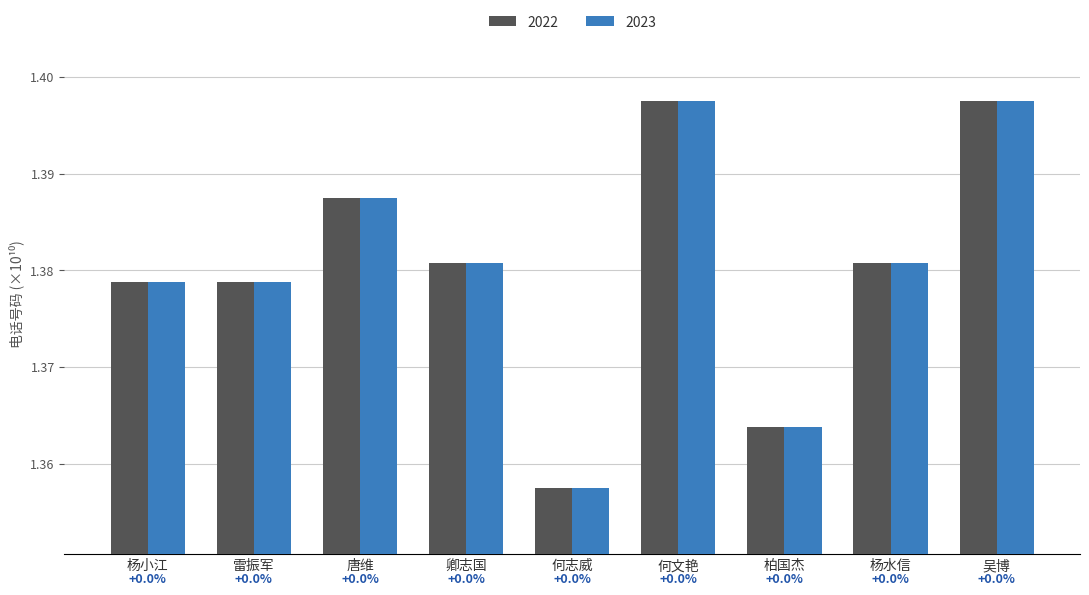

How many bars are there in total?

18